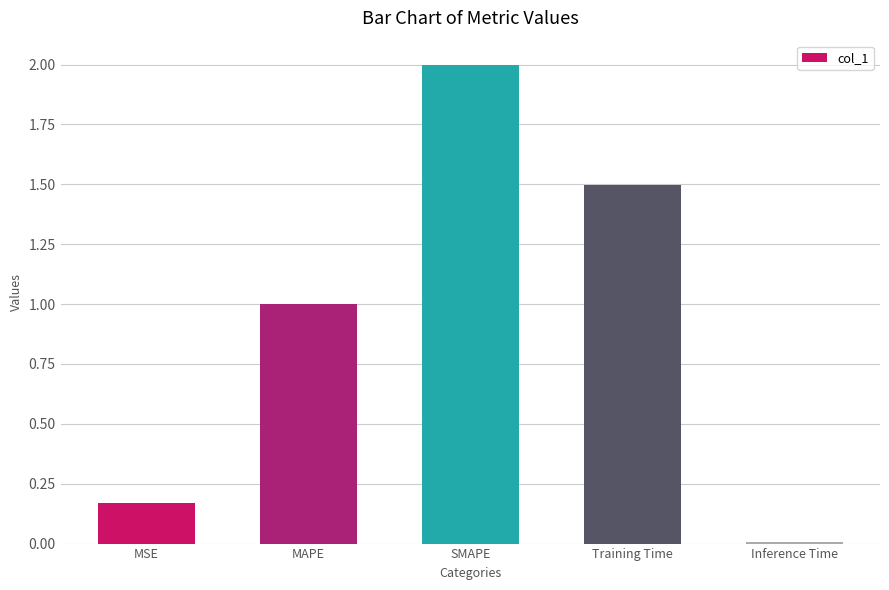

Approximately how many times larger is the value at SMAPE compared to Training Time?

1.3